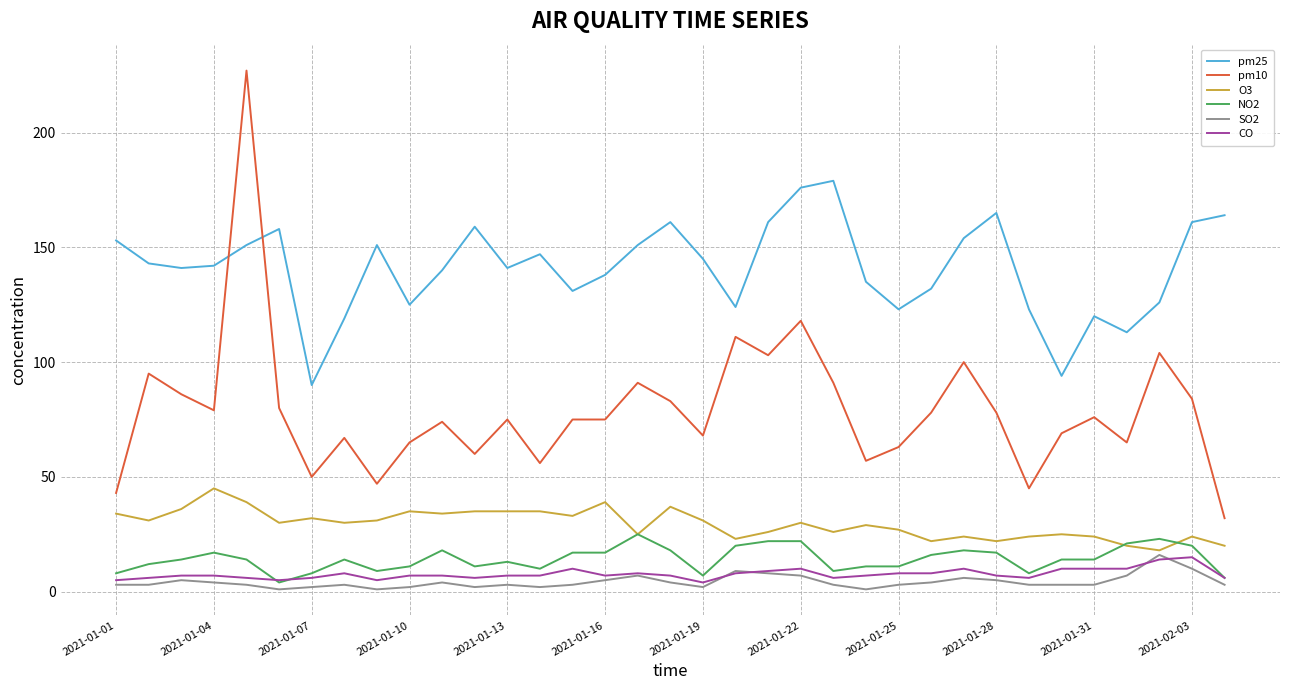

Which series has the largest range (max minus min)?

pm10